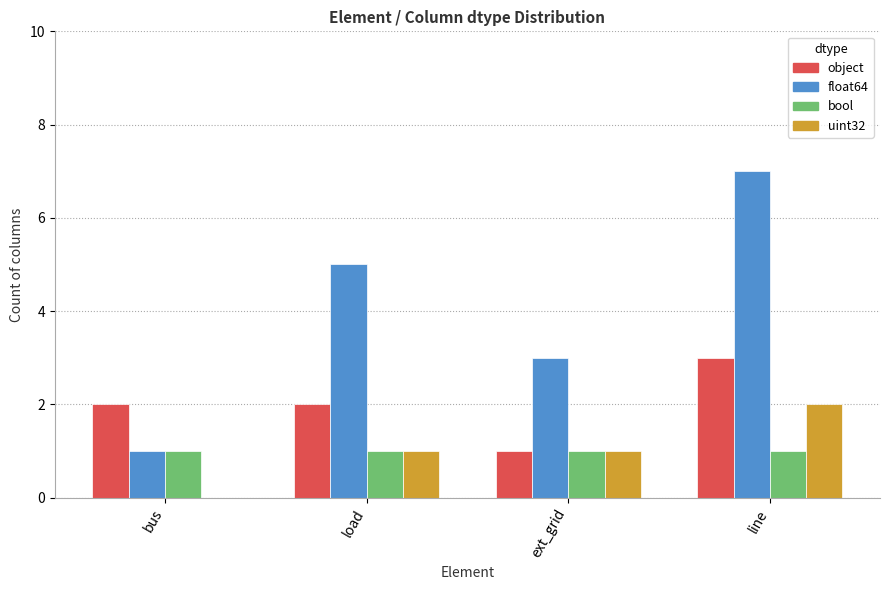

Which category has the highest value across all series?

line